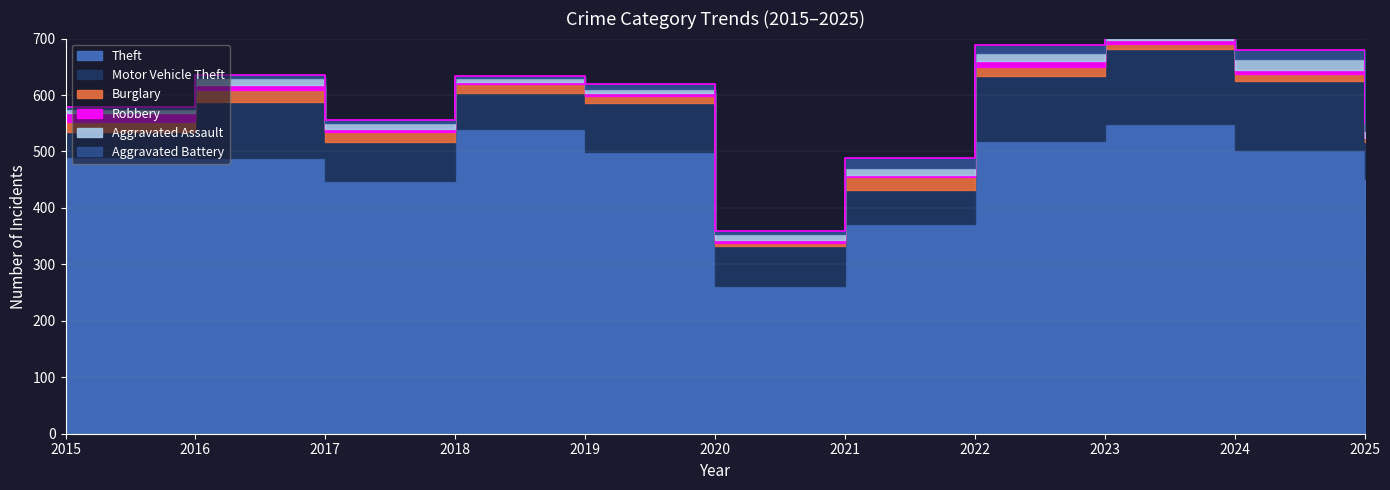

Reading left to right, list all the values displayed in this chart.

Theft: 491	489	447	539	499	261	371	518	549	502	451
Motor Vehicle Theft: 43	98	69	65	87	71	60	116	133	122	66
Burglary: 19	22	18	16	12	5	23	16	9	13	6
Robbery: 15	8	6	3	6	6	5	10	7	7	1
Aggravated Assault: 8	13	10	7	7	11	12	15	19	20	13
Aggravated Battery: 3	5	5	4	8	6	17	13	11	15	14